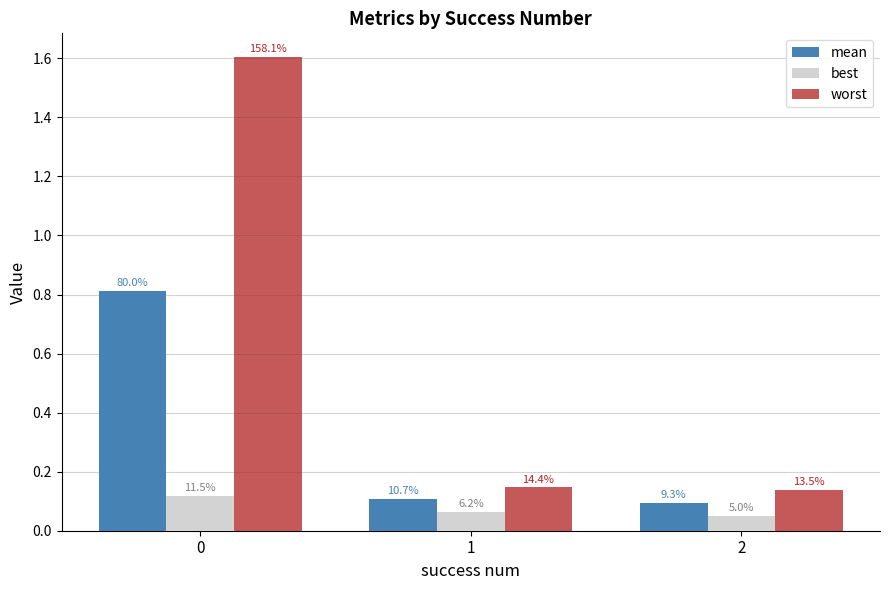

Rank the series by their maximum value, from highest to lowest.

worst, mean, best